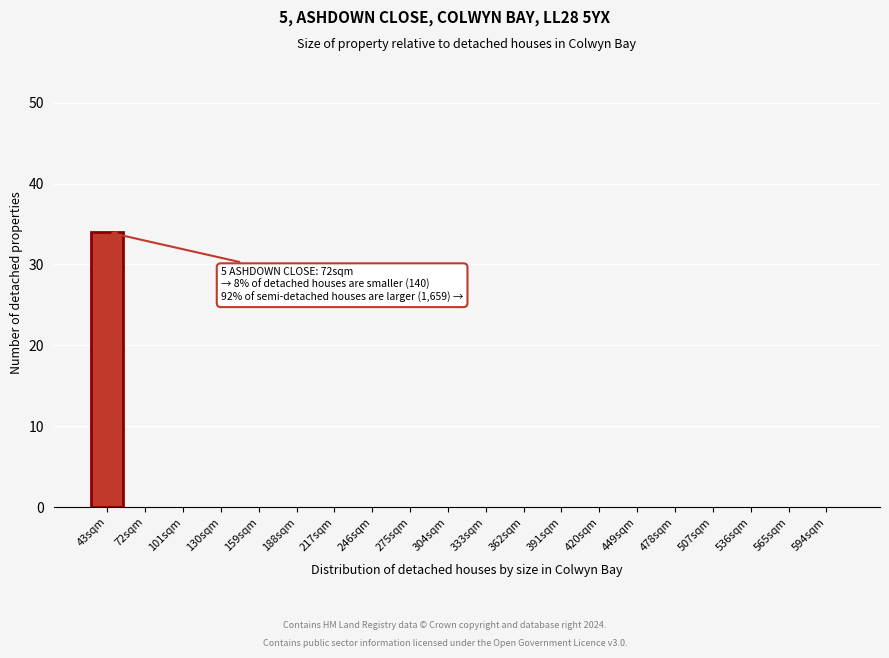

Reading left to right, what are all the values shown in this chart?

43sqm=34	72sqm=0	101sqm=0	130sqm=0	159sqm=0	188sqm=0	217sqm=0	246sqm=0	275sqm=0	304sqm=0	333sqm=0	362sqm=0	391sqm=0	420sqm=0	449sqm=0	478sqm=0	507sqm=0	536sqm=0	565sqm=0	594sqm=0